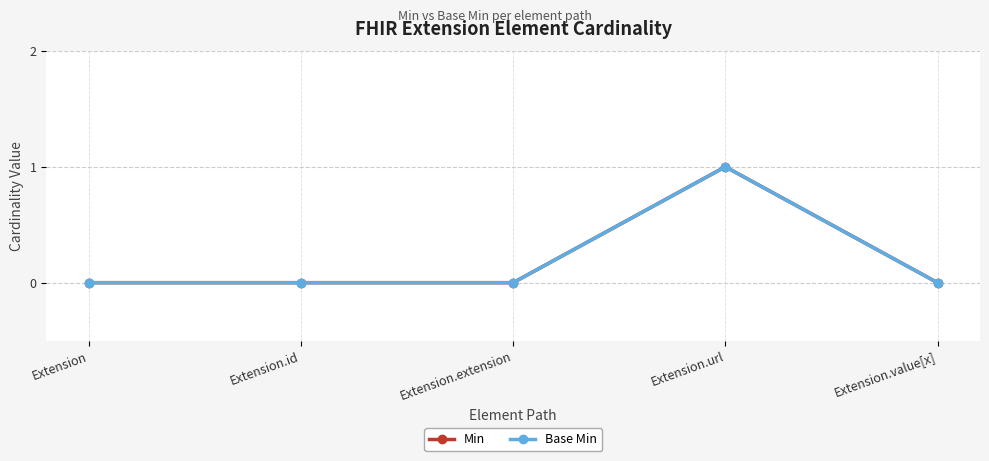

Which has a higher value, Extension.url or Extension?

Extension.url